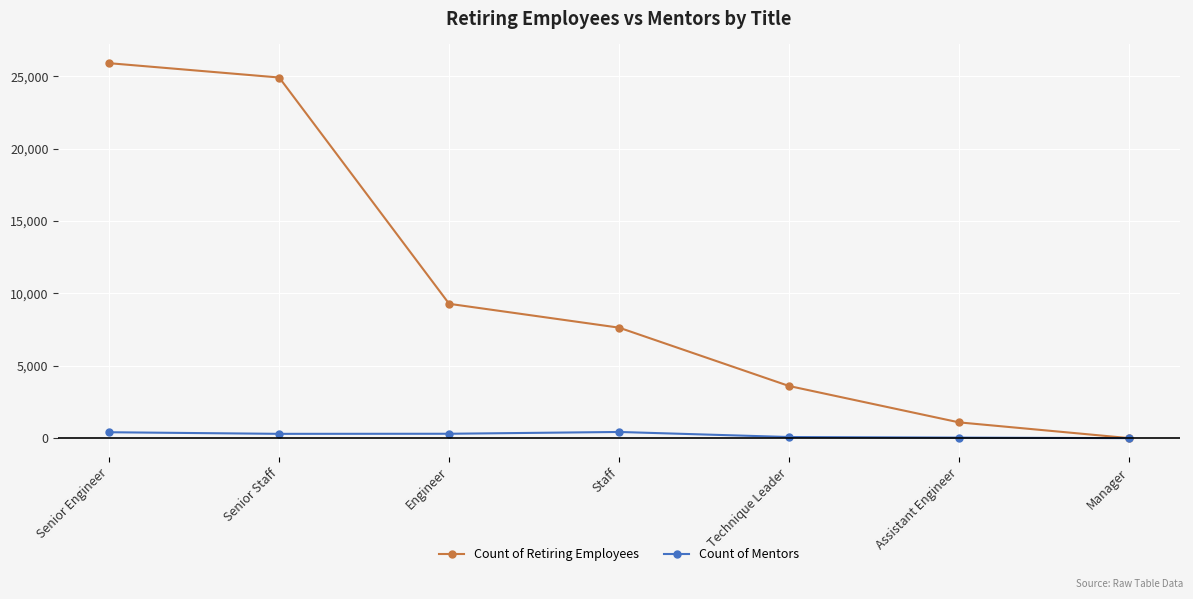

List the labels in order of Count of Retiring Employees value, largest first.

Senior Engineer, Senior Staff, Engineer, Staff, Technique Leader, Assistant Engineer, Manager